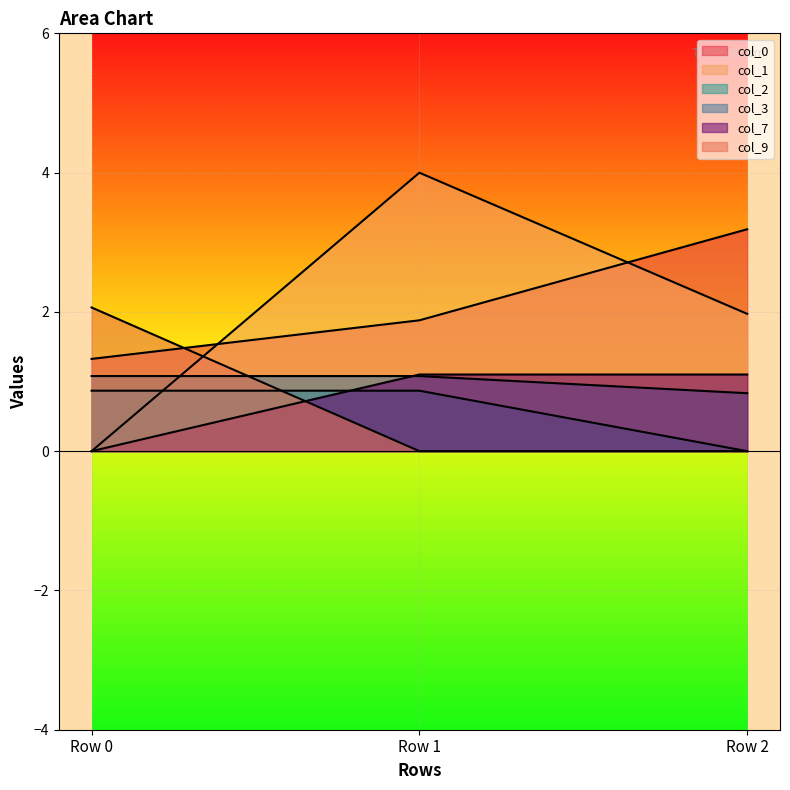

Reading left to right, what are all the values shown in this chart?

col_0: Row 0=1.3	Row 1=1.9	Row 2=3.2
col_1: Row 0=0.0	Row 1=4.0	Row 2=2.0
col_2: Row 0=0.9	Row 1=0.9	Row 2=0.0
col_3: Row 0=1.1	Row 1=1.1	Row 2=0.8
col_7: Row 0=0.0	Row 1=1.1	Row 2=1.1
col_9: Row 0=2.1	Row 1=0.0	Row 2=0.0